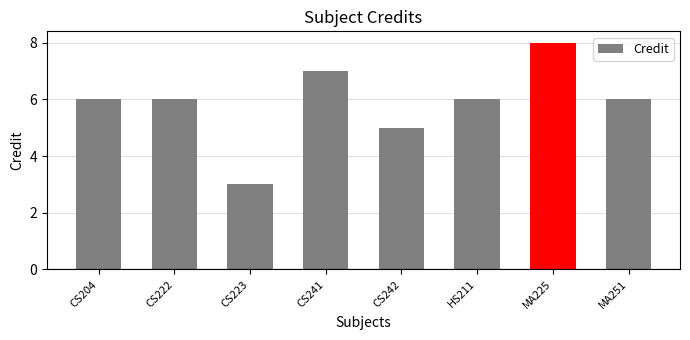

How many distinct data groups are displayed?

1